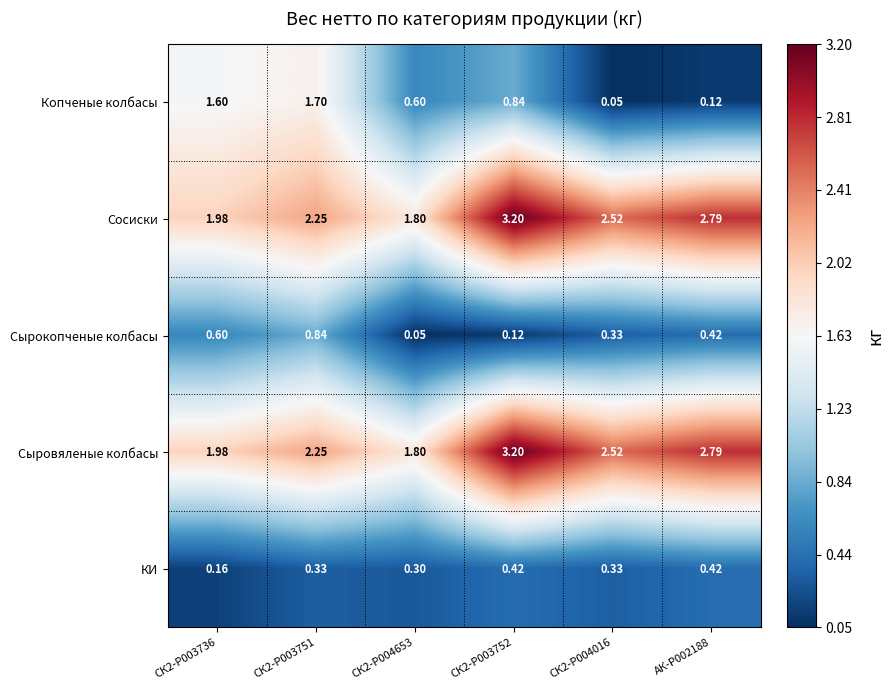

How many data points does each series have?

6